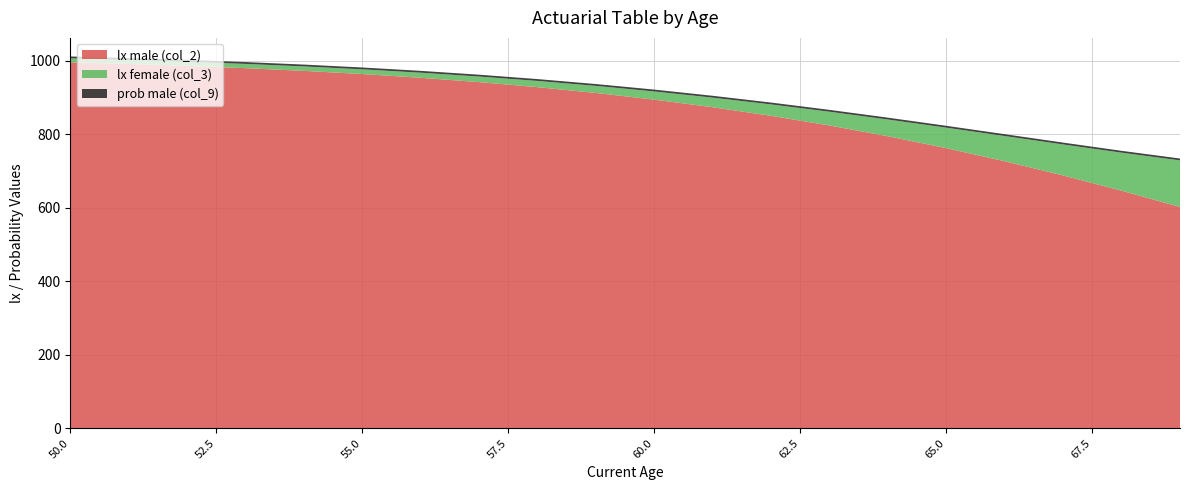

What is the lowest value of the lx male (col_2) series?

602.4